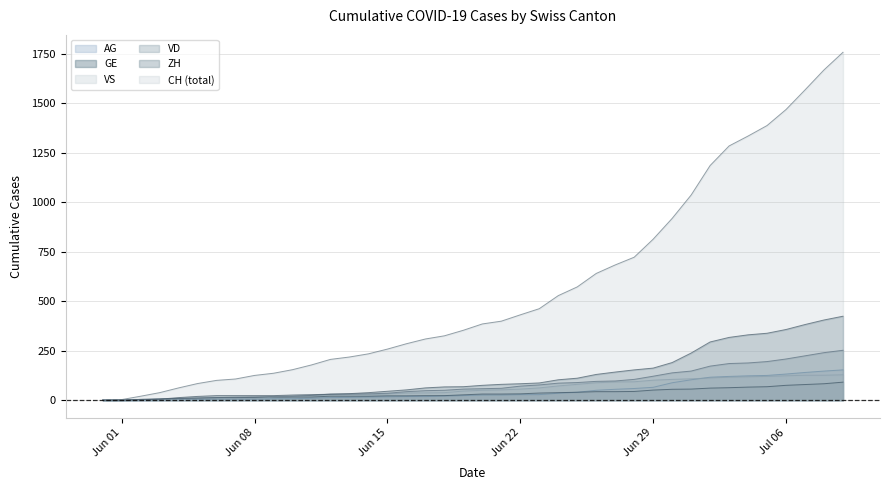

After their last crossing, which series has the higher values: ZH or VD?

ZH